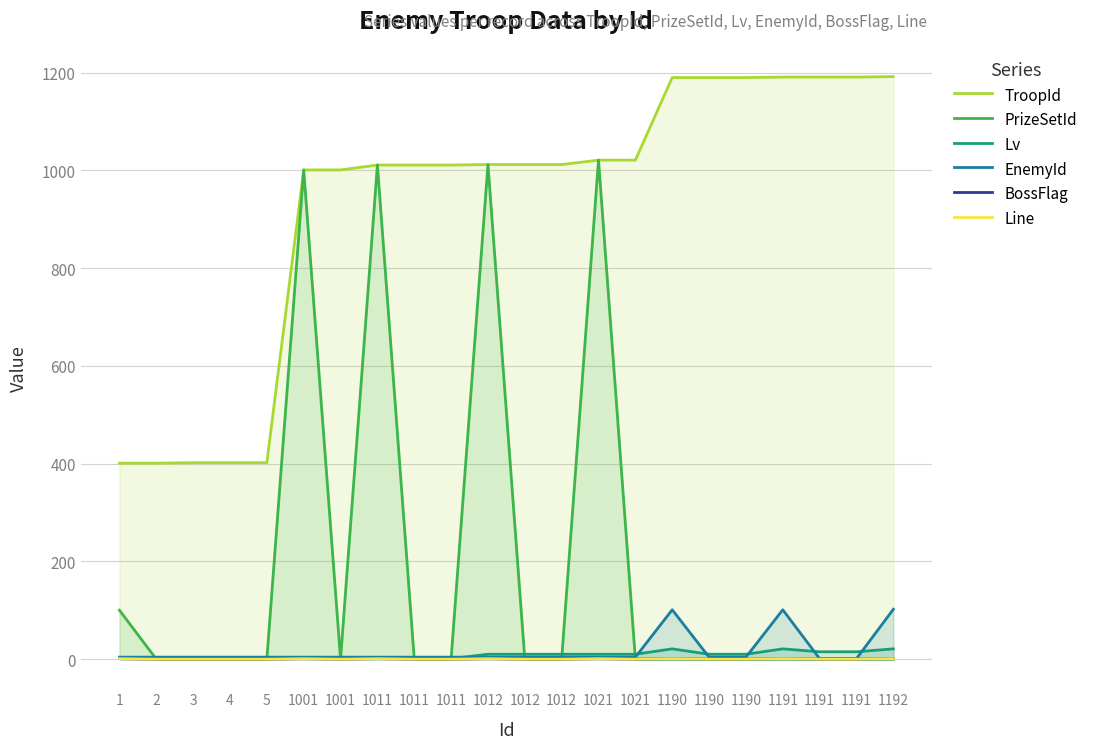

What is the spread (max minus min) of values at 1001?

1000